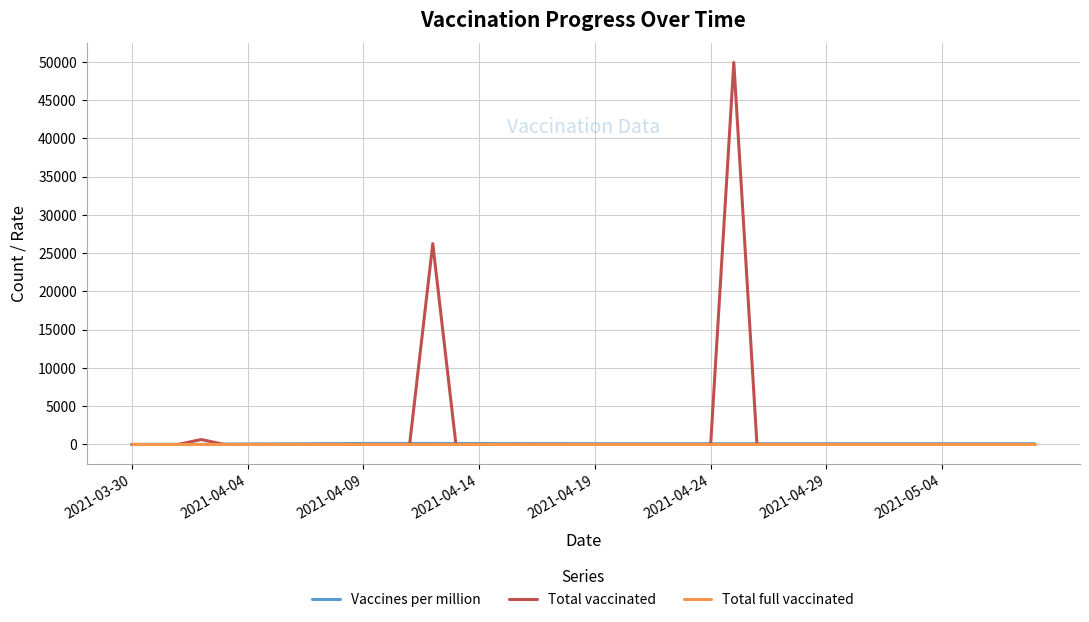

What is the sum of all Total vaccinated values?

76772